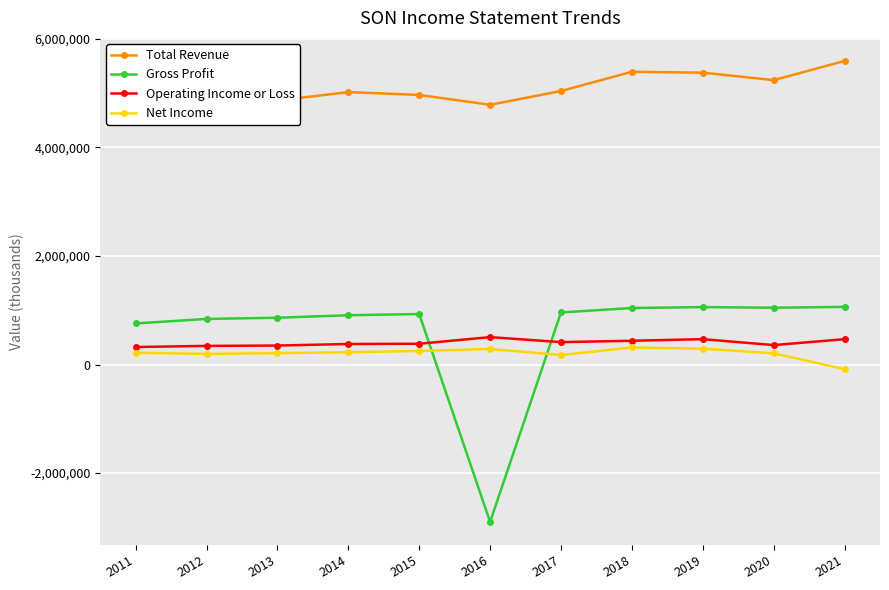

Where is the first local minimum for Net Income?

2012